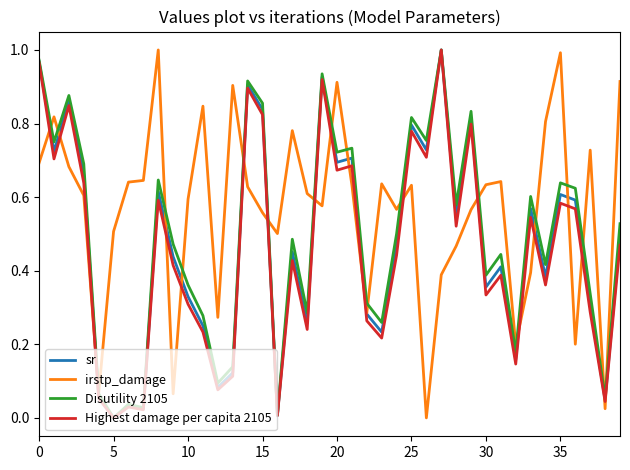

True or false: Highest damage per capita 2105 and irstp_damage intersect in this chart.

True